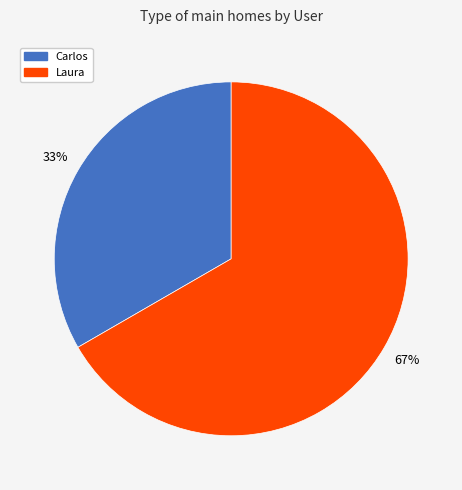

Do Laura and Carlos together represent more than half of the pie?

Yes